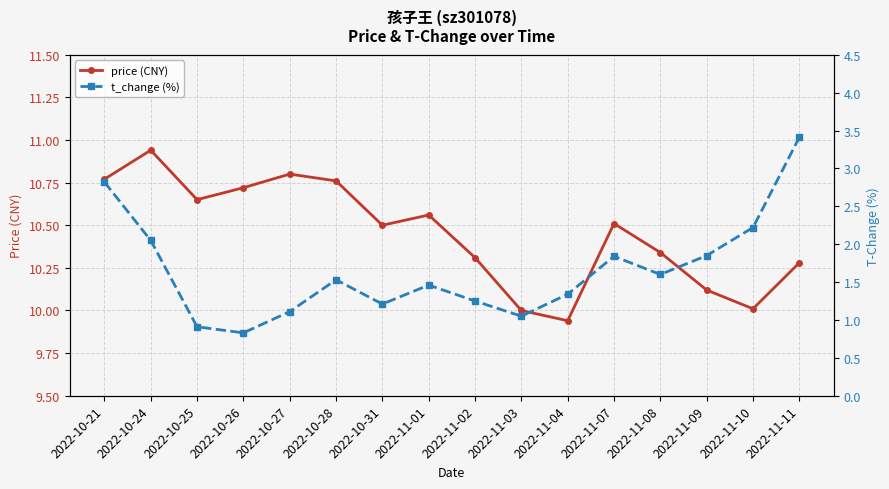

What is the label of the 5th point from the right?

2022-11-07